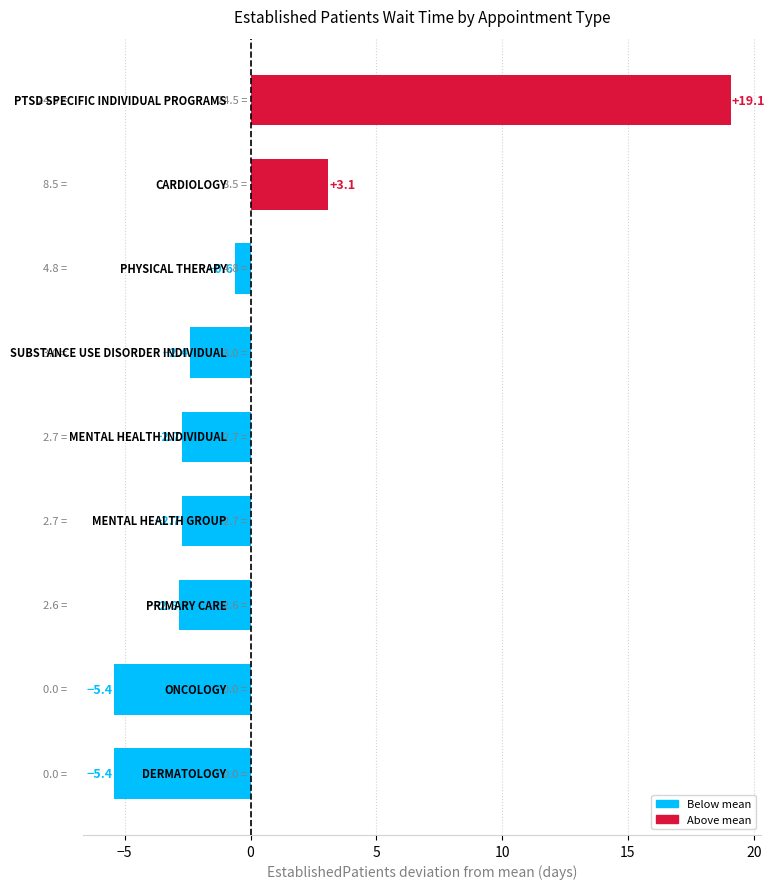

Reading bottom to top, what are all the values shown in this chart?

-5.4	-5.4	-2.8	-2.7	-2.7	-2.4	-0.6	3.1	19.1